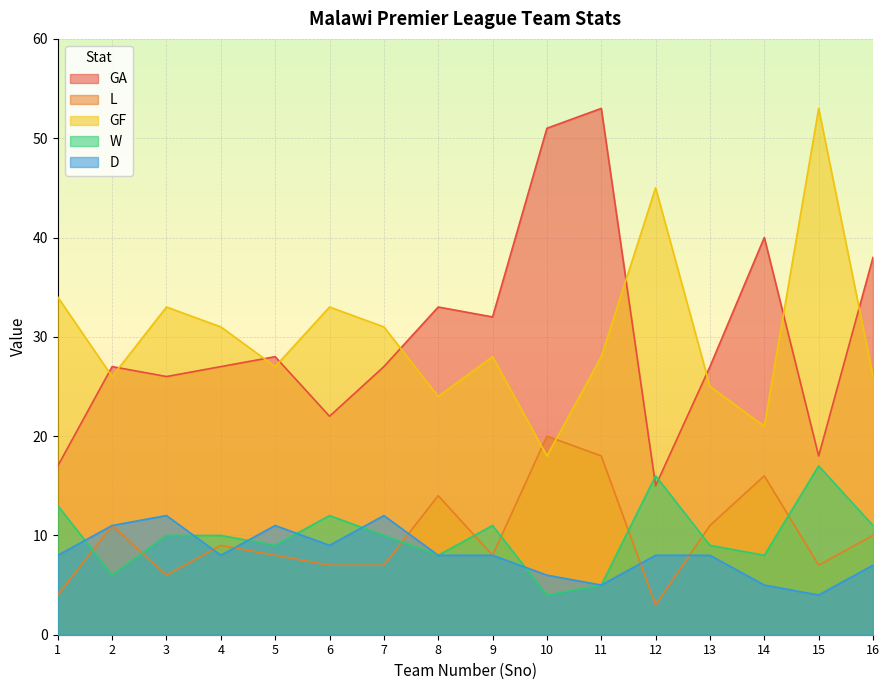

Reading left to right, list all the values displayed in this chart.

GA: 1=17	2=27	3=26	4=27	5=28	6=22	7=27	8=33	9=32	10=51	11=53	12=15	13=27	14=40	15=18	16=38
L: 1=4	2=11	3=6	4=9	5=8	6=7	7=7	8=14	9=8	10=20	11=18	12=3	13=11	14=16	15=7	16=10
GF: 1=34	2=26	3=33	4=31	5=27	6=33	7=31	8=24	9=28	10=18	11=28	12=45	13=25	14=21	15=53	16=26
W: 1=13	2=6	3=10	4=10	5=9	6=12	7=10	8=8	9=11	10=4	11=5	12=16	13=9	14=8	15=17	16=11
D: 1=8	2=11	3=12	4=8	5=11	6=9	7=12	8=8	9=8	10=6	11=5	12=8	13=8	14=5	15=4	16=7